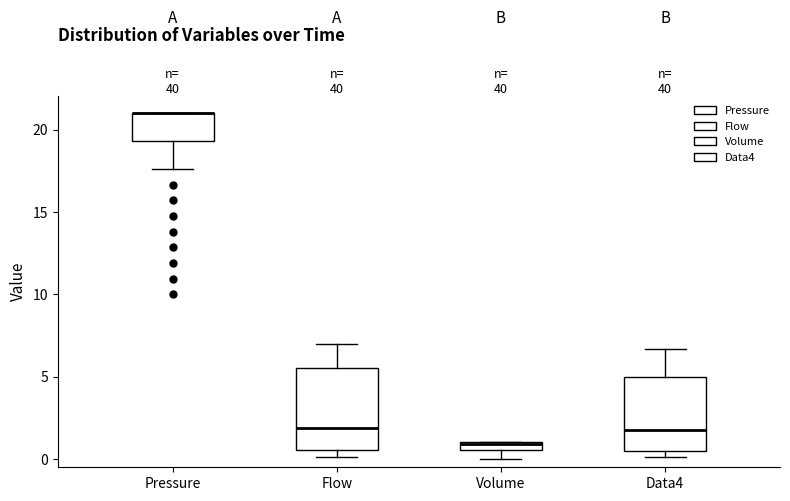

Where is the lower edge of the box for Volume on the y-axis? The values are not printed on the chart, so give them approximately, as read against the axis.

0.5